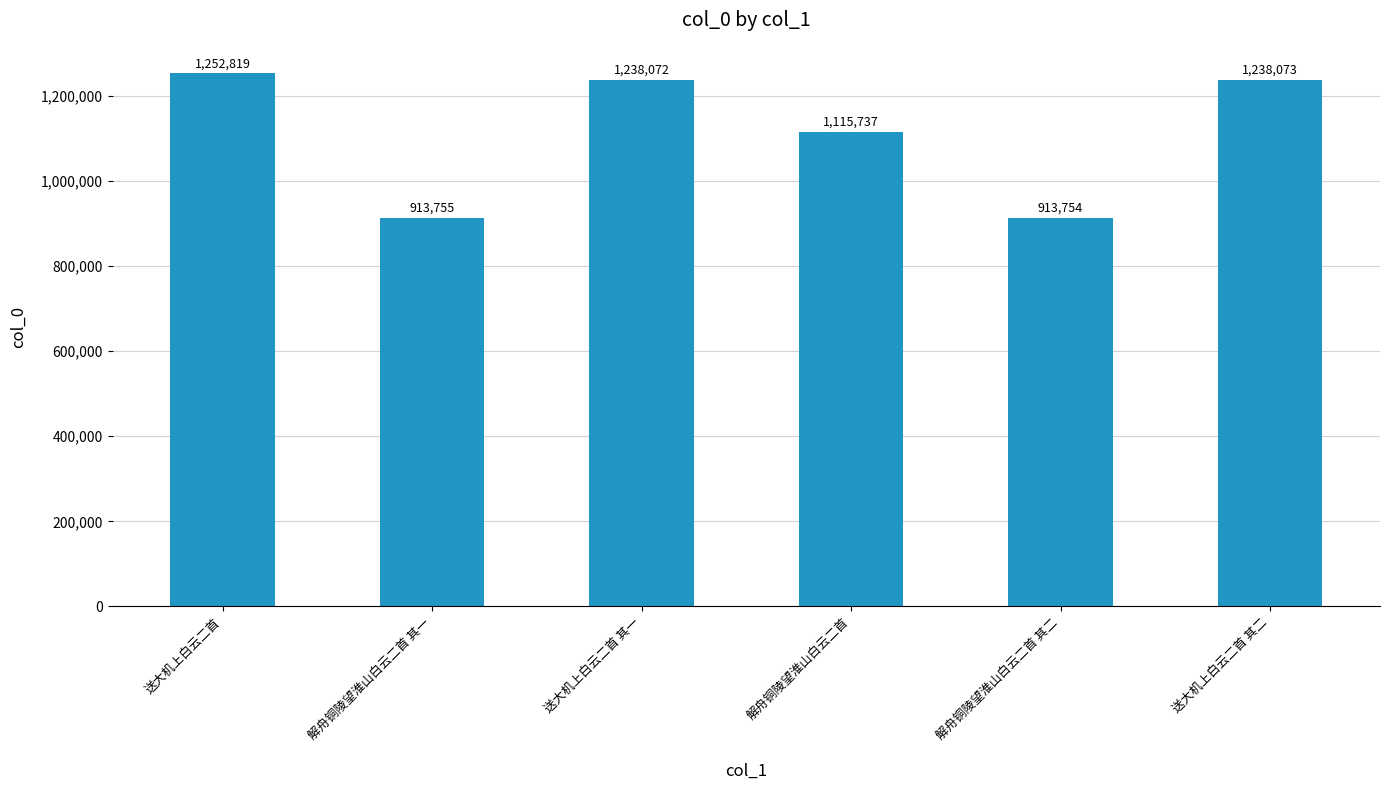

What is the average value?

1112035